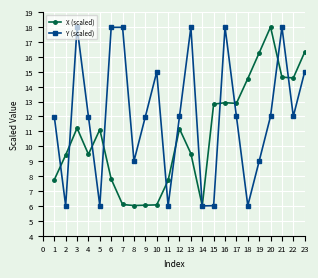

What value does the Y (scaled) series have at 5?

6.0